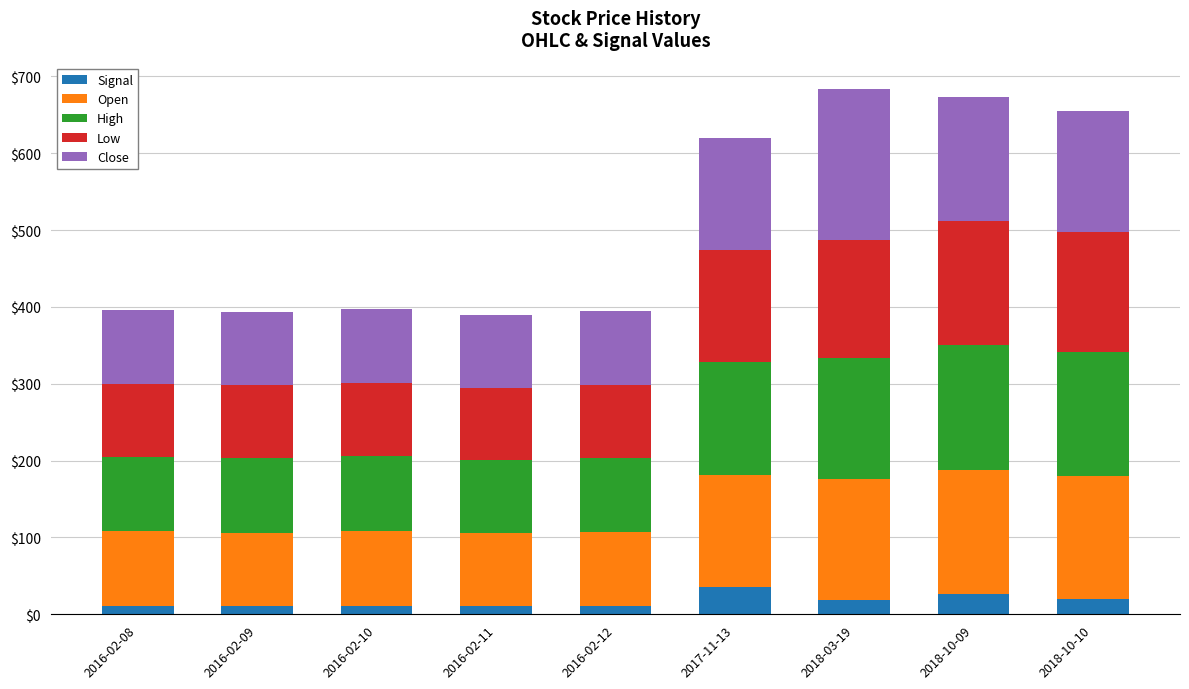

What is the average value of the Signal series?

17.3